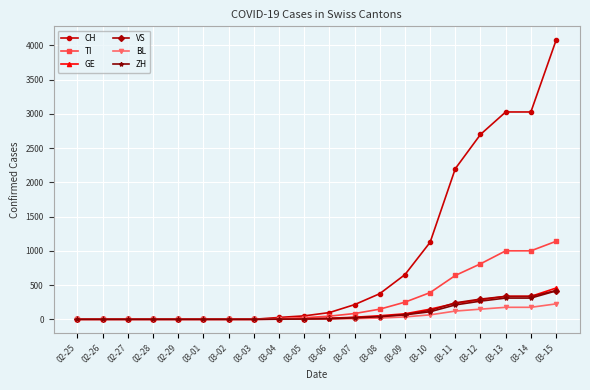

Which series has the largest total across all categories?

CH